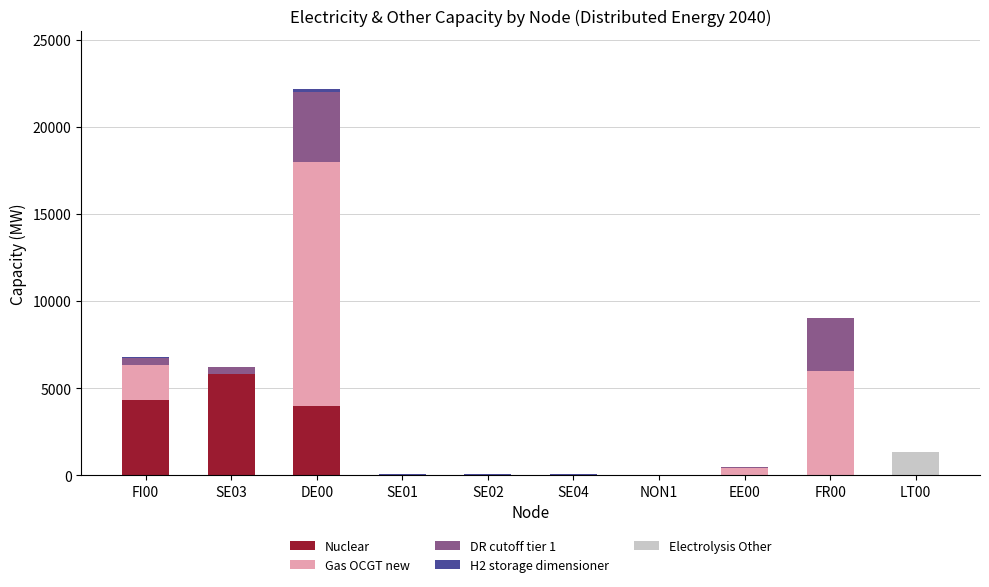

Which category has the highest value in the Nuclear series?

SE03